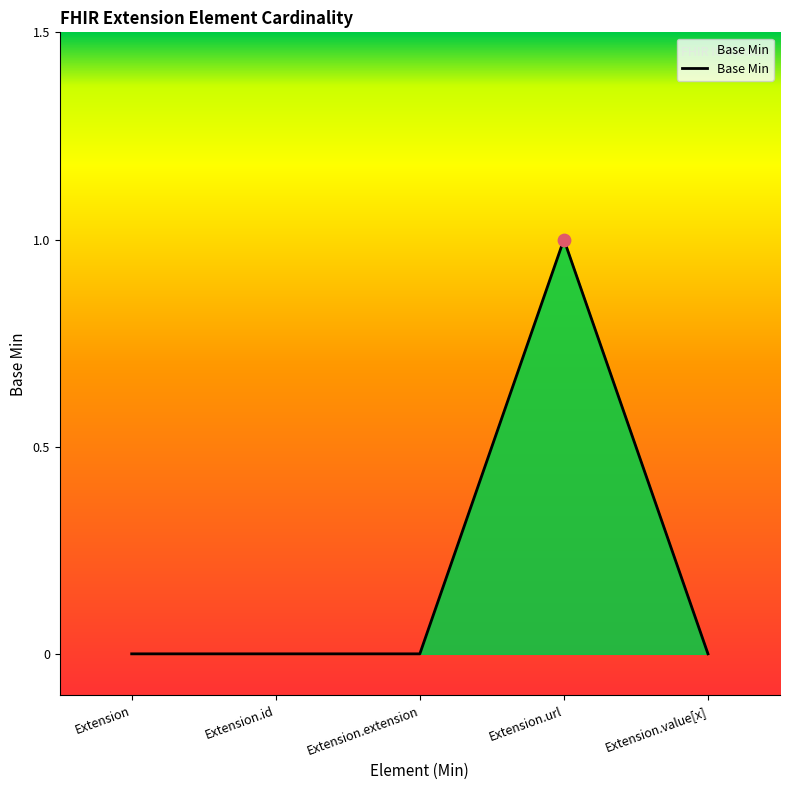

Between Extension.url and Extension.value[x], which is larger?

Extension.url